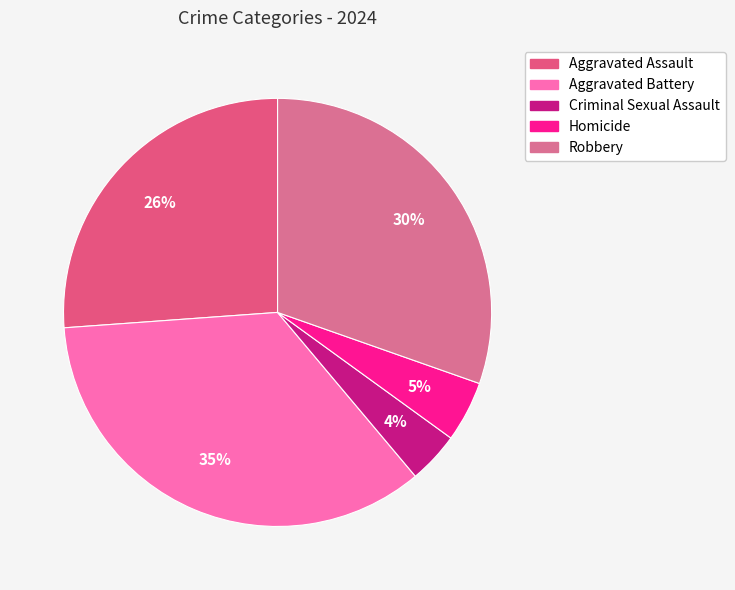

To the nearest percent, what is the combined percentage of Aggravated Assault and Robbery?

57%